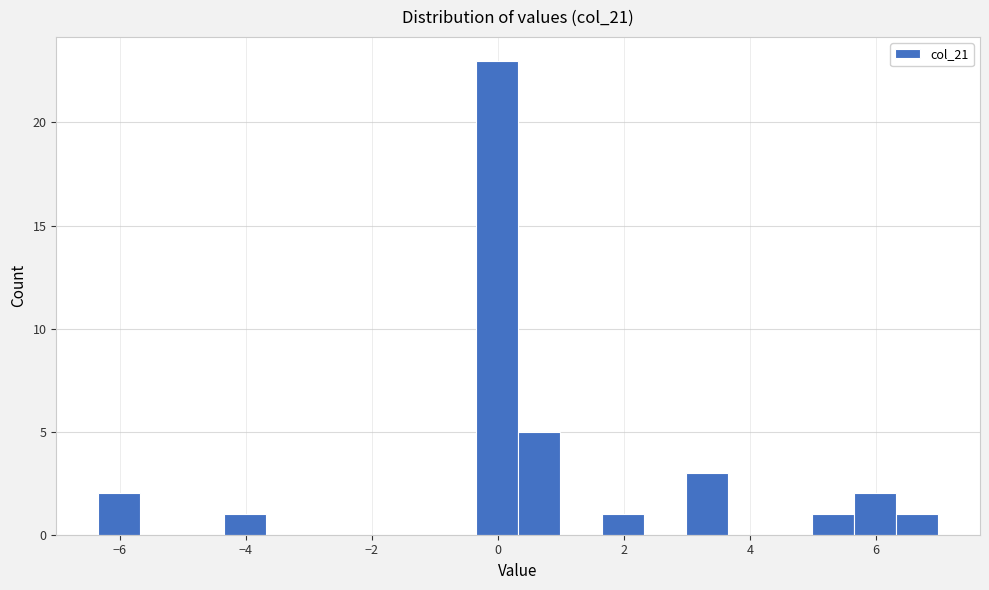

Read against the x-axis, roughly where is the centre of the tallest bar?

0.0